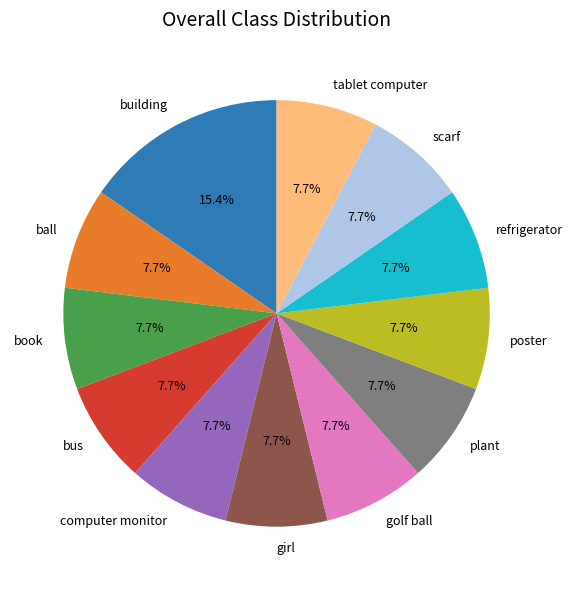

Approximately how many times larger is the value at refrigerator compared to girl?

1.0